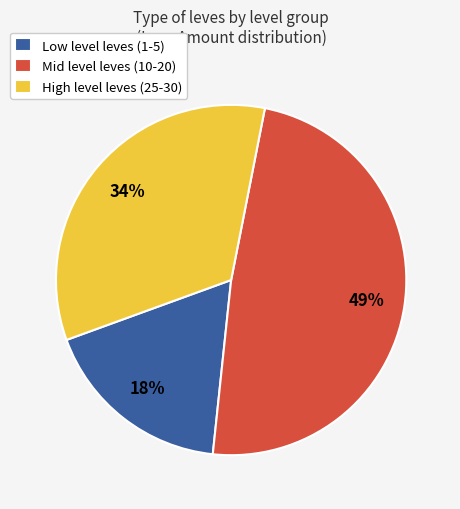

How many segments does this pie chart have?

3